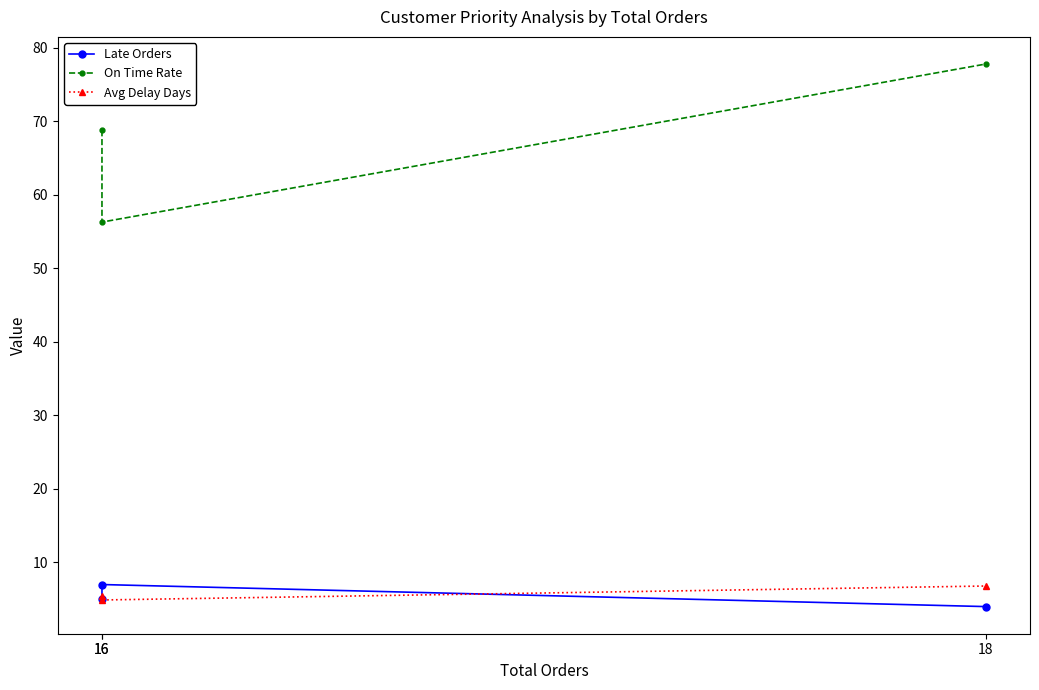

At which category does the chart reach its minimum across all series?

18